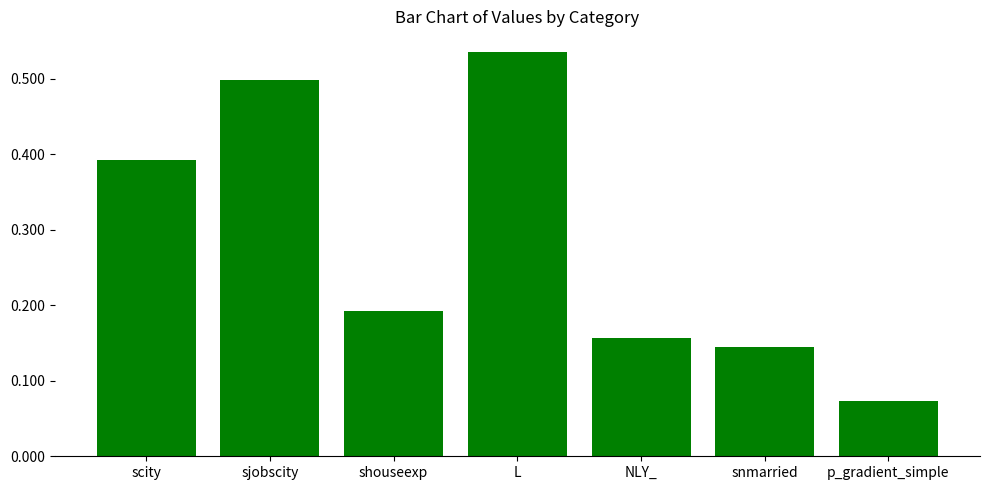

What is the average value?

0.3